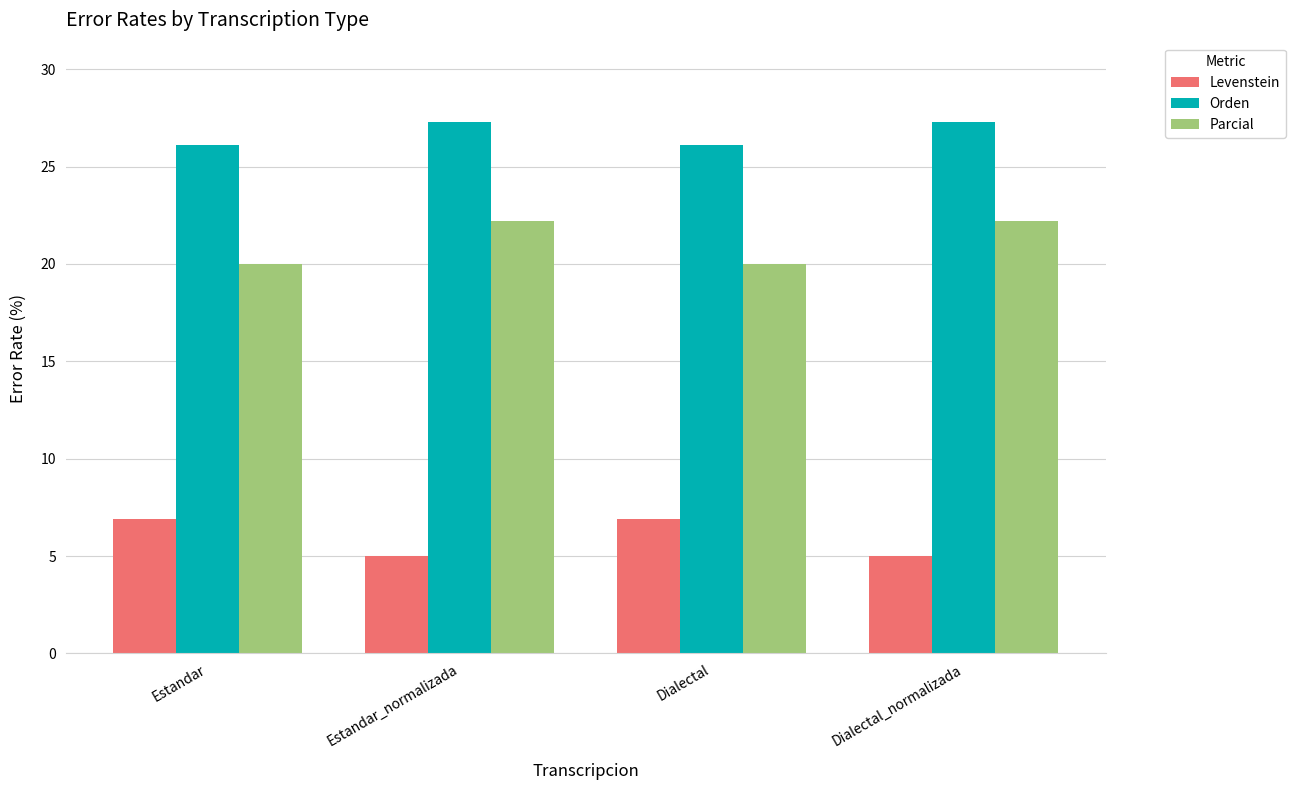

The Levenstein series shows 5.0 at Estandar_normalizada. True or false?

True